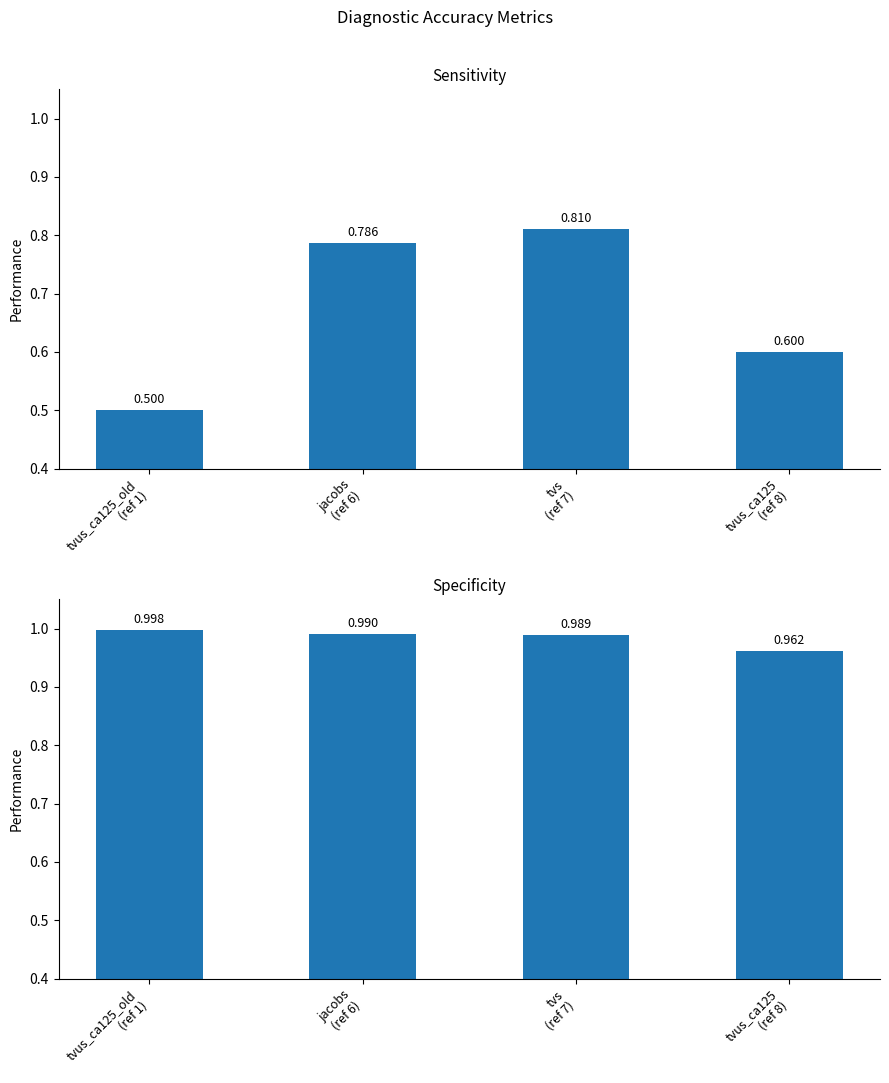

Rank the categories by specificity value from lowest to highest.

tvus_ca125
(ref 8), tvs
(ref 7), jacobs
(ref 6), tvus_ca125_old
(ref 1)